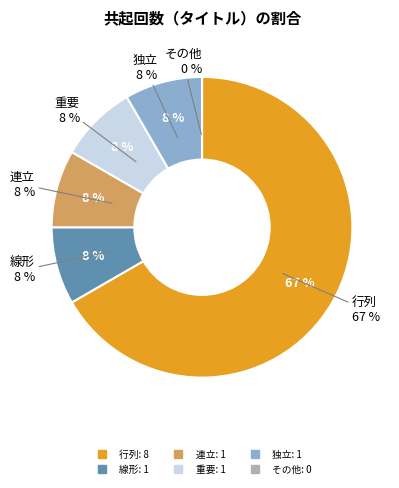

Is 行列 the majority of the pie?

Yes